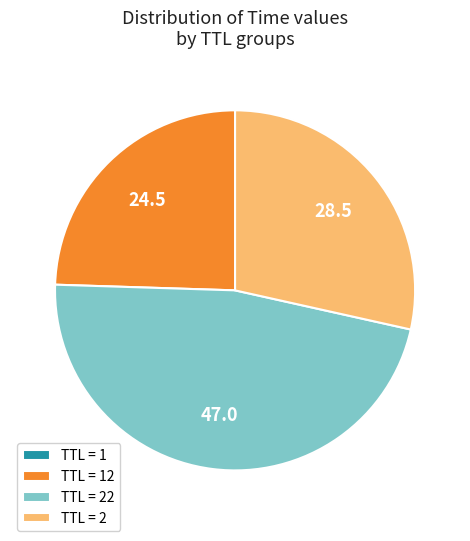

Which slice is the largest?

TTL = 22